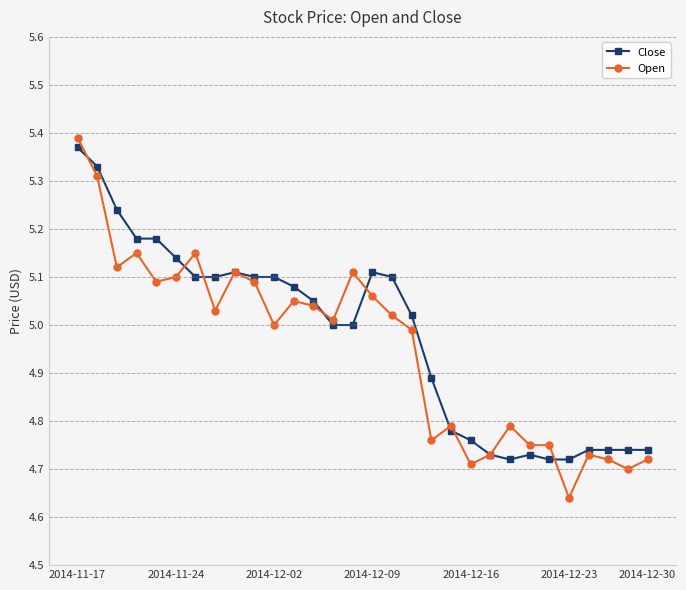

Which category has the highest value in the Open series?

2014-11-17